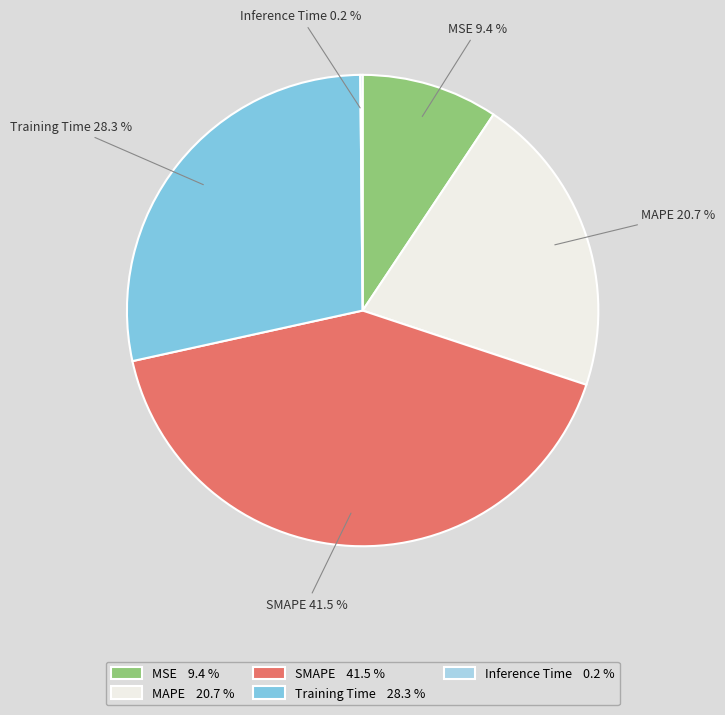

To the nearest percent, what is the difference between the Training Time and SMAPE slice percentages?

13%